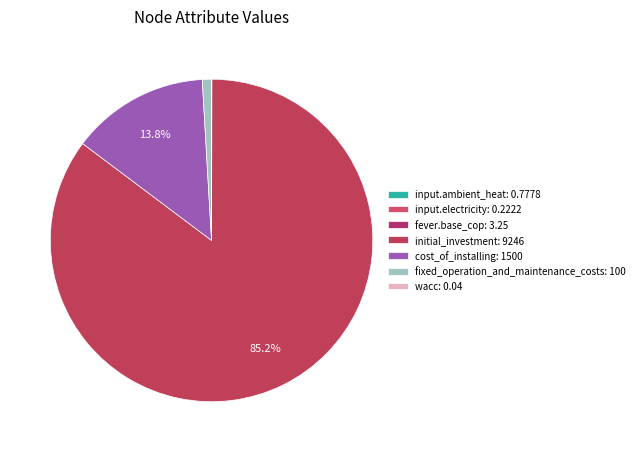

How much of the chart is everything except fixed_operation_and_maintenance_costs?

99.1%